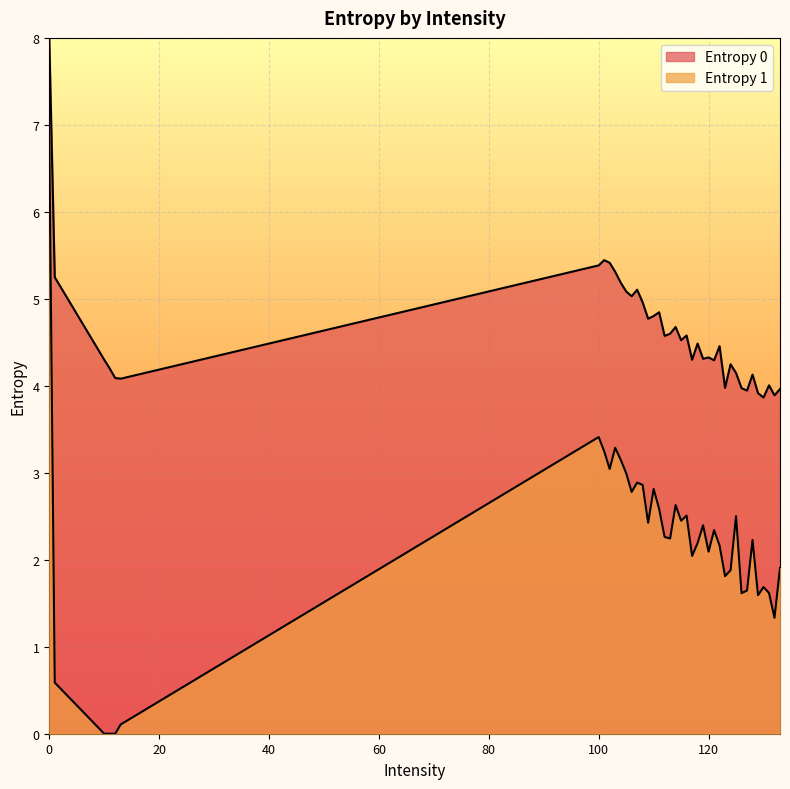

What is the value of the Entropy 0 point at the 40th from the left?

4.0